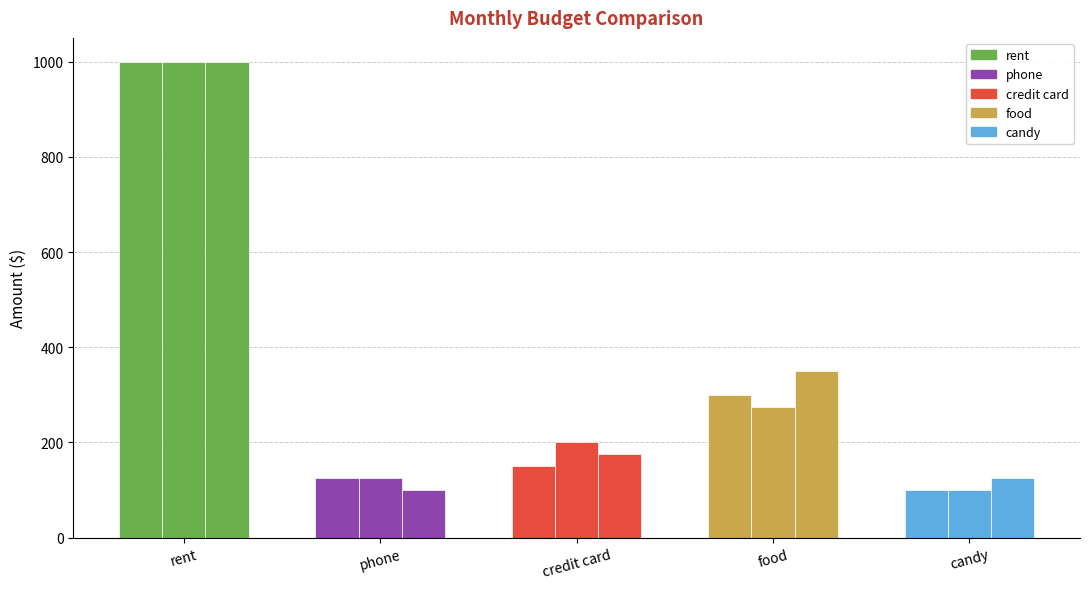

Count the number of data series in this chart.

3